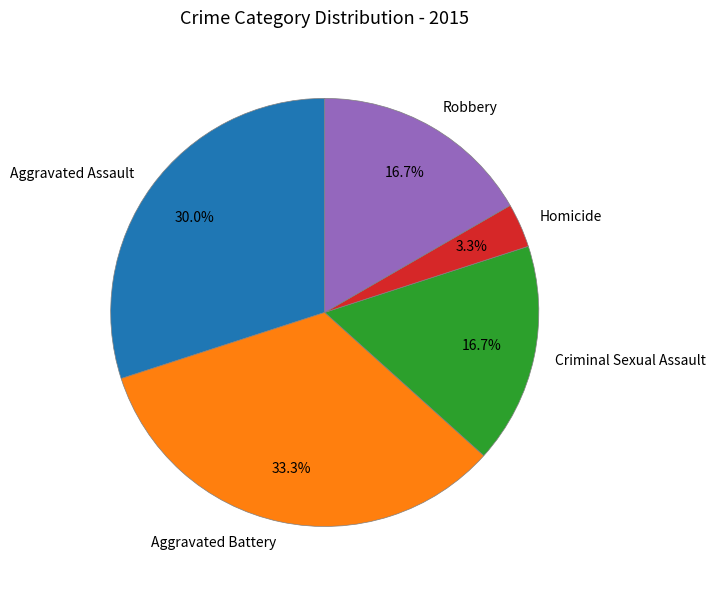

Count the number of slices in the pie.

5